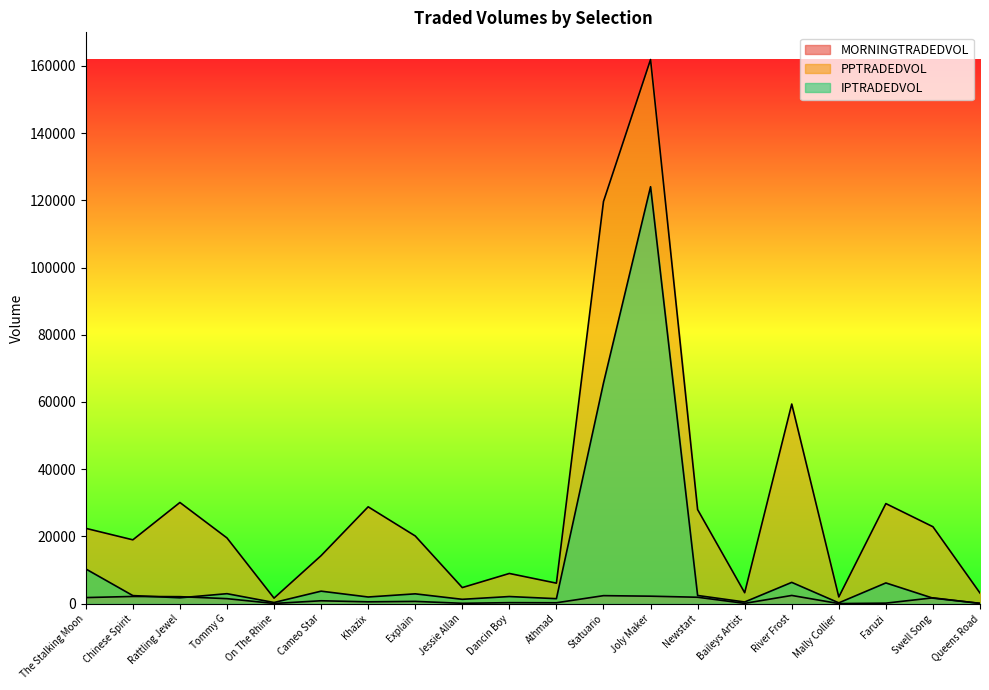

True or false: MORNINGTRADEDVOL has a value of 1802.0 at The Stalking Moon.

True